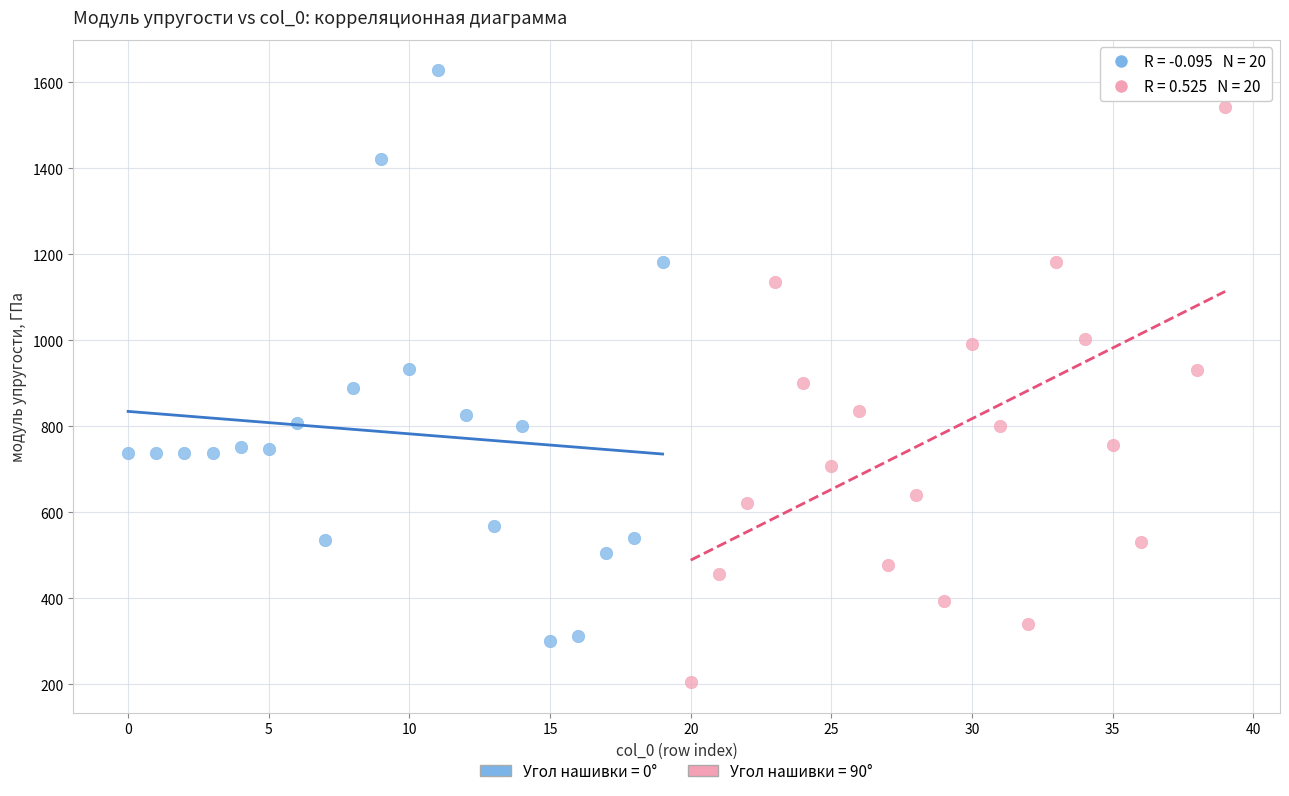

Which series reaches the minimum Y coordinate?

Угол нашивки = 90°